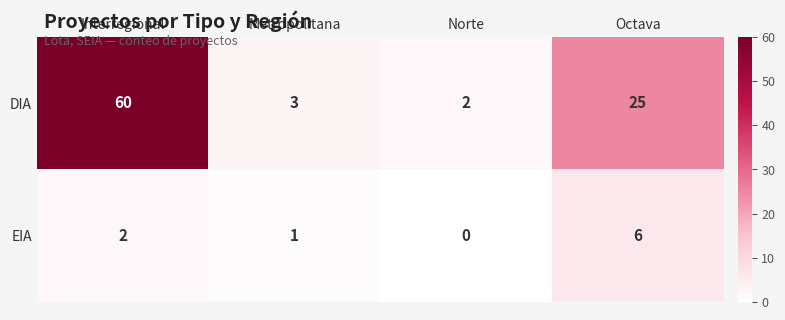

List the series in order of their overall mean, highest first.

DIA, EIA